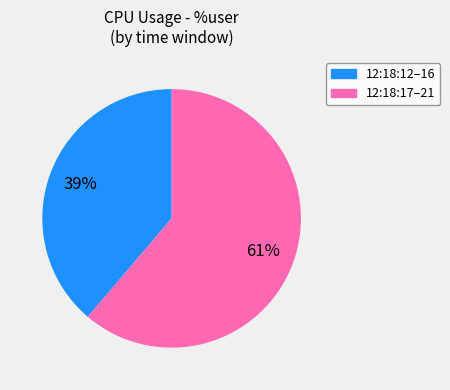

Is there any slice that represents more than half of the pie?

Yes